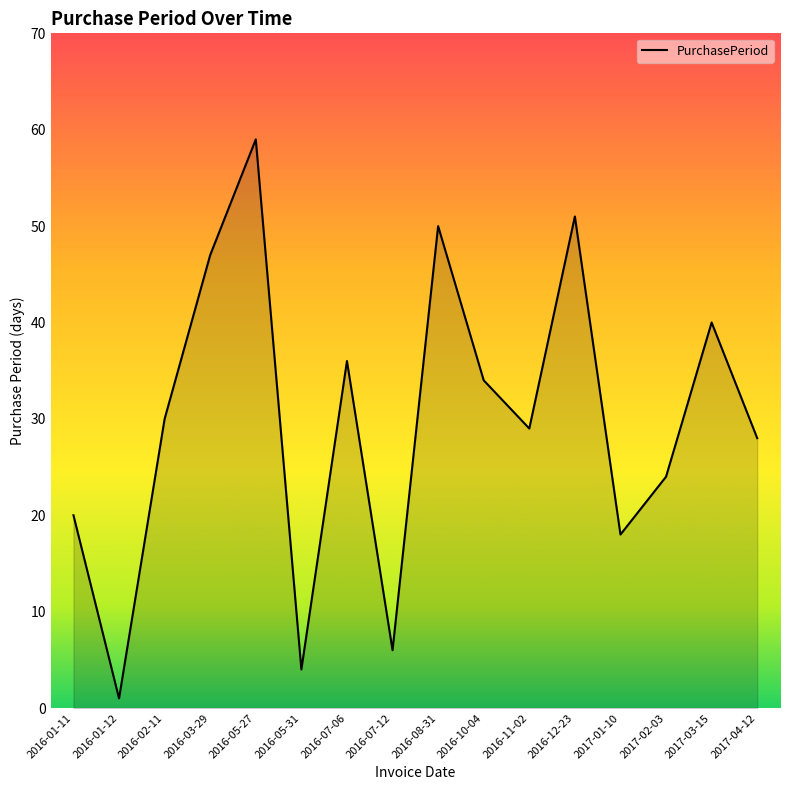

What is the change in value from 2016-02-11 to 2016-05-27?

+29